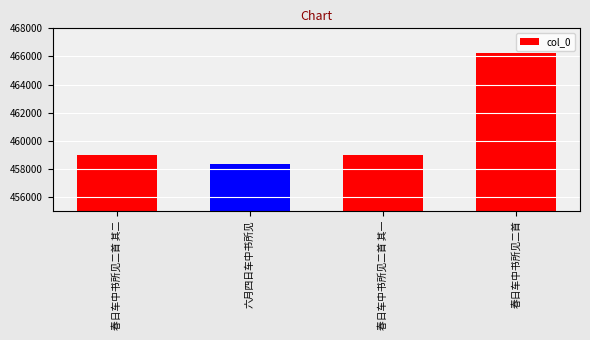

True or false: the data shows 247530 at 六月四日车中书所见.

False